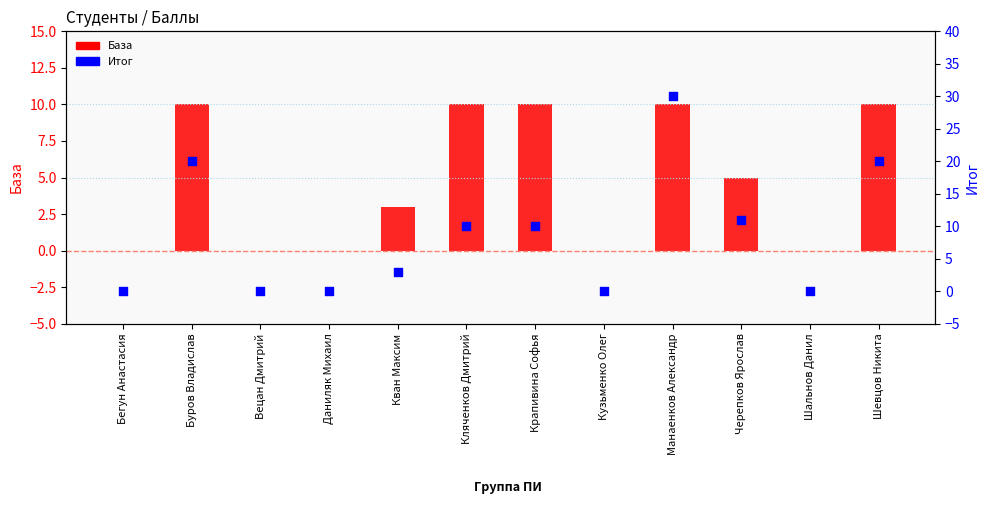

Is the value of Итог at Даниляк Михаил greater than the value of База at Крапивина Софья?

No